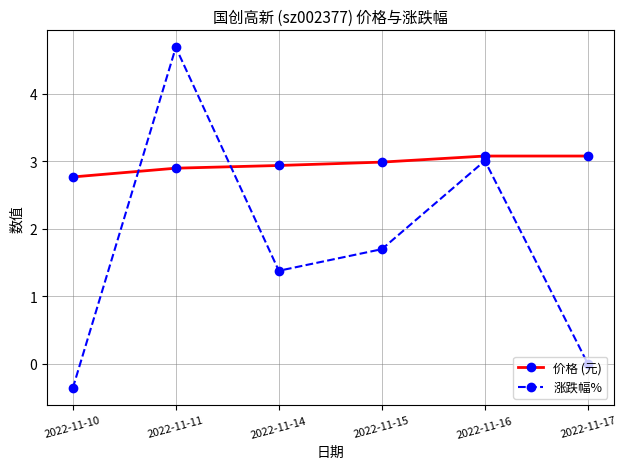

At which category is the sum across all series the highest?

2022-11-11